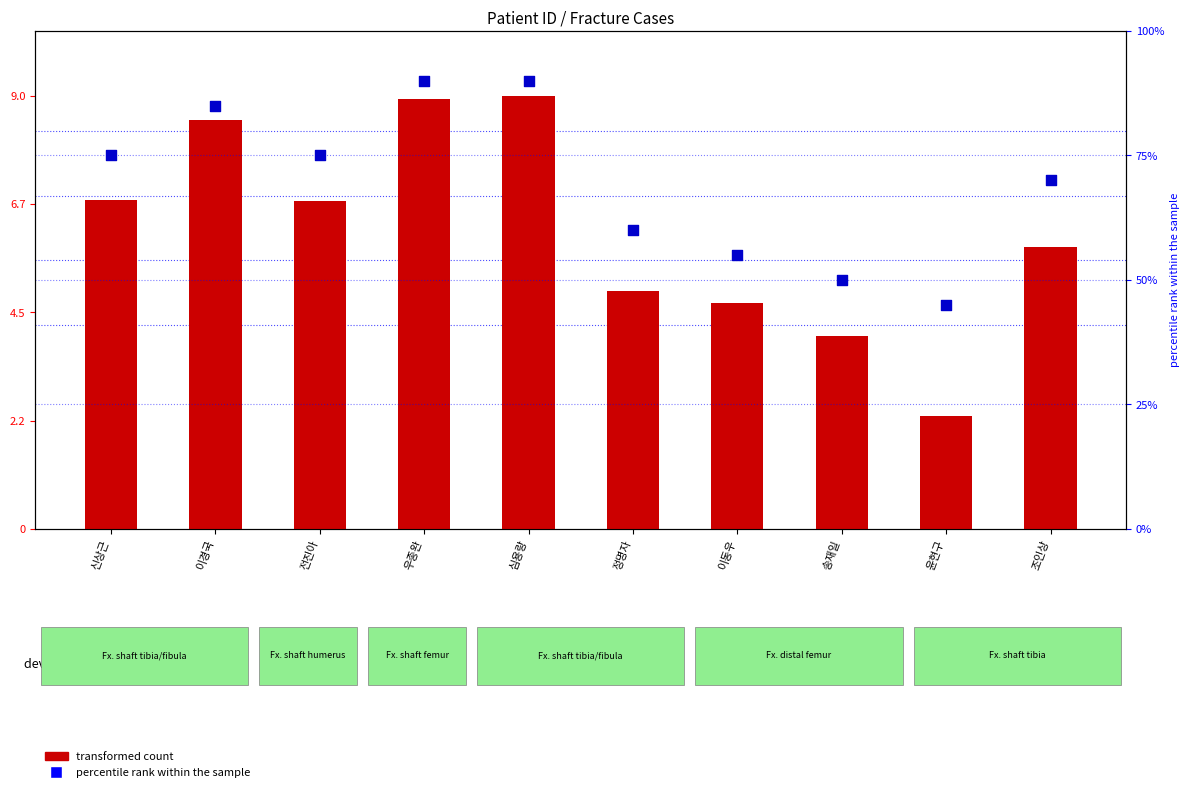

Which series has the largest Y range (max minus min)?

transformed count